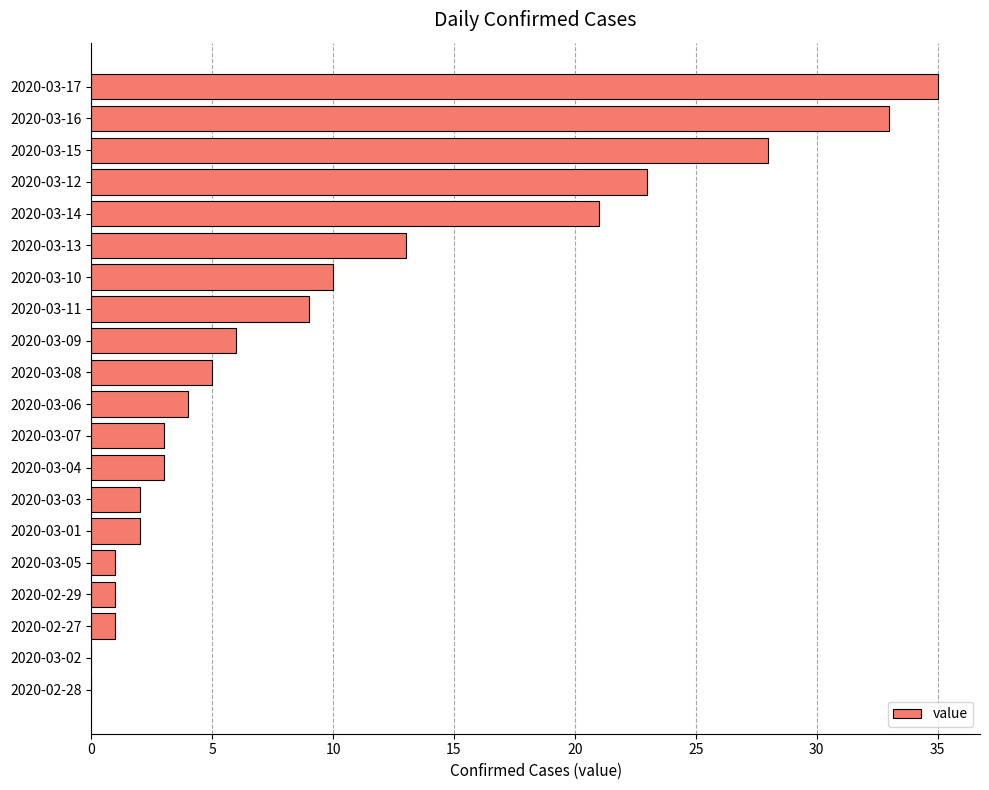

Count the number of data series in this chart.

1